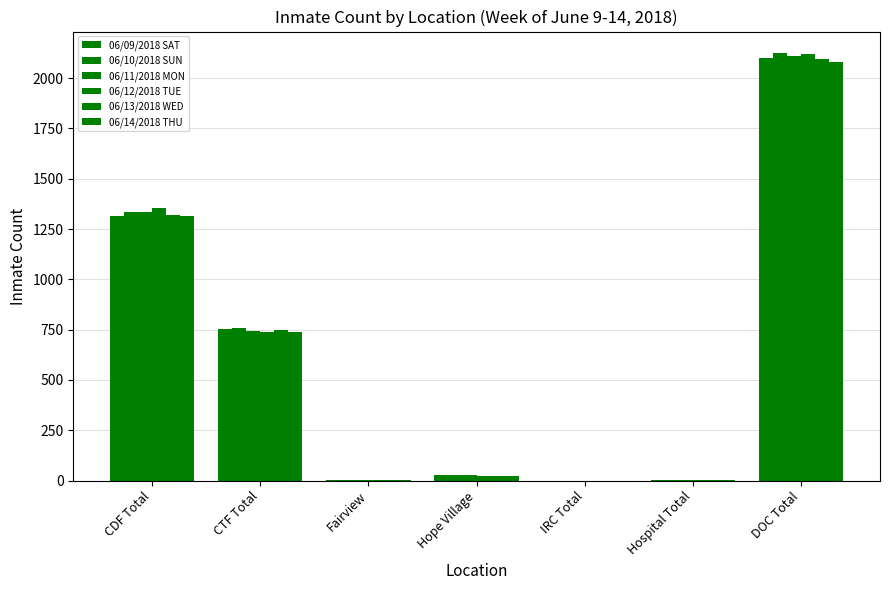

At which label is 06/10/2018 SUN closest to 1062?

CDF Total